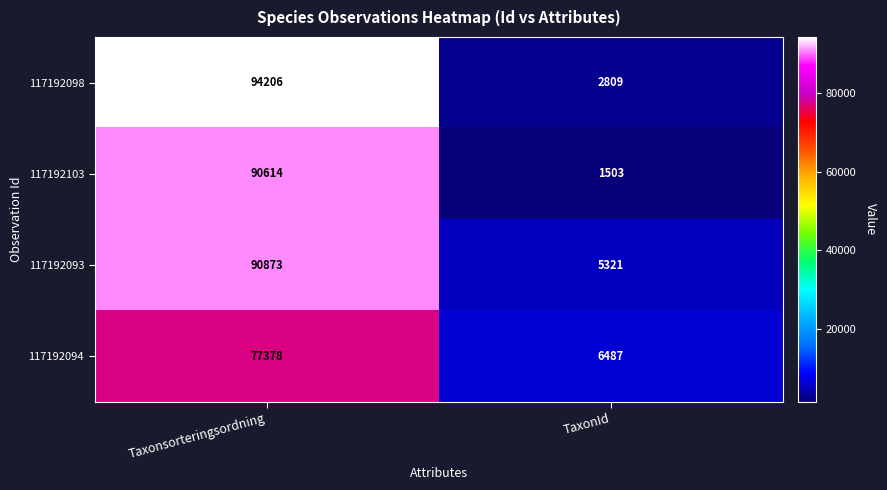

Rank the series at TaxonId from lowest to highest value.

117192103, 117192098, 117192093, 117192094